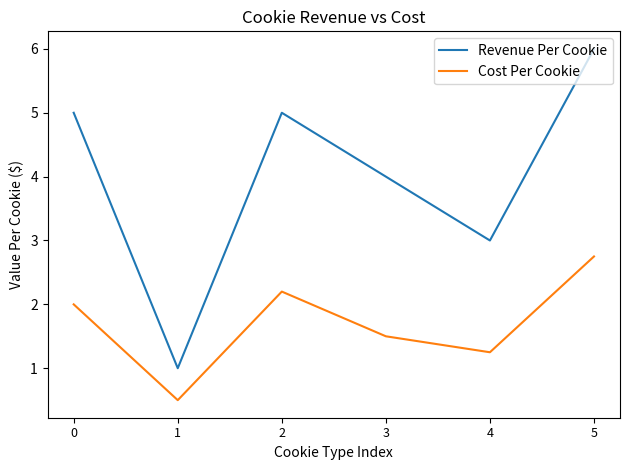

Which series changed the most between 1 and 4?

Revenue Per Cookie